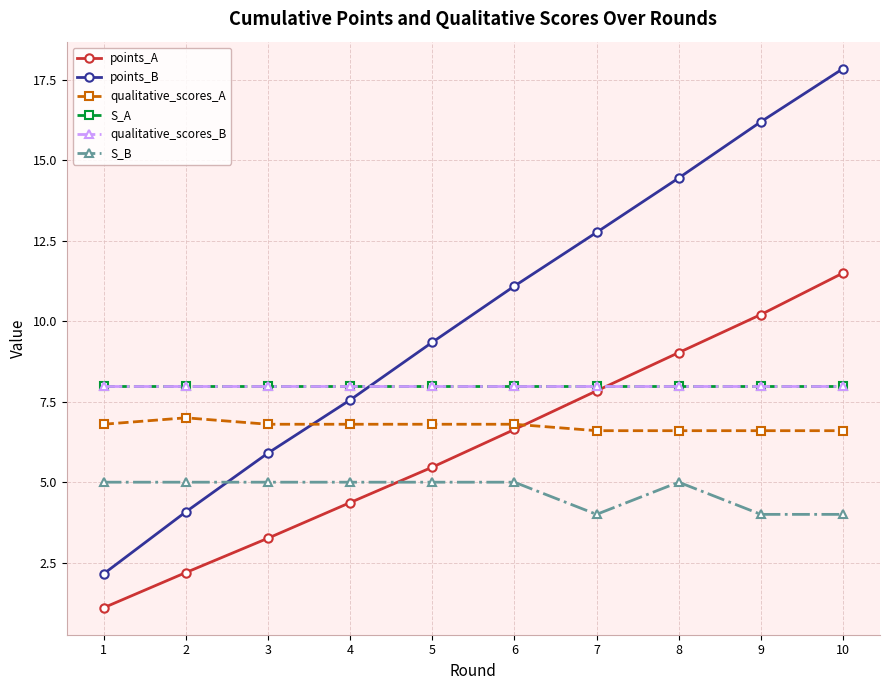

What are all the series names shown in the legend?

points_A, points_B, qualitative_scores_A, S_A, qualitative_scores_B, S_B